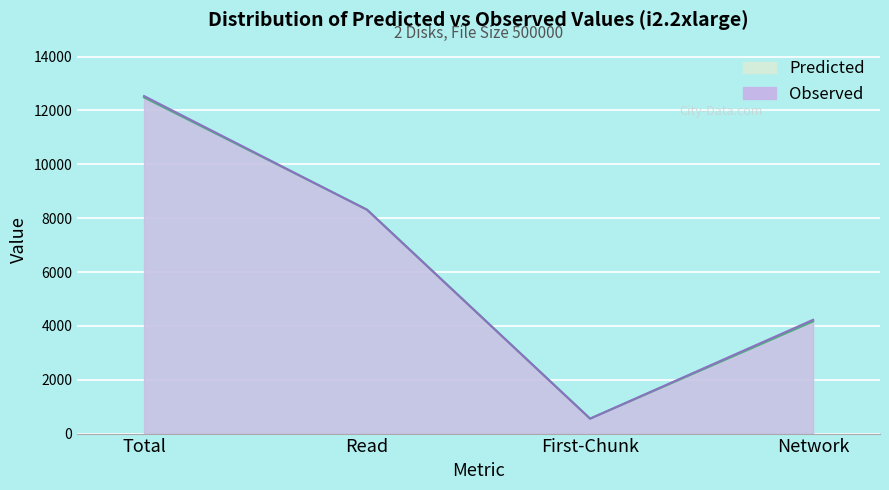

Which category has the lowest value in the Predicted series?

First-Chunk